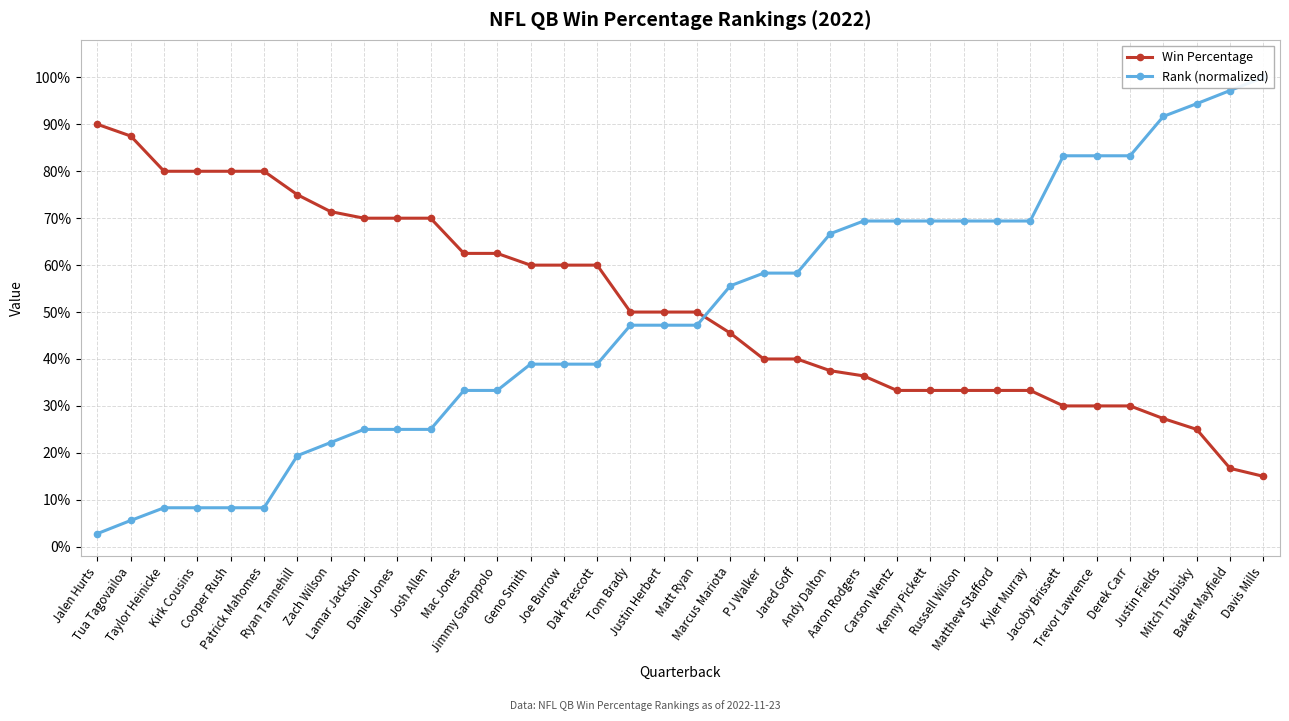

At which category is the sum across all series the highest?

Mitch Trubisky